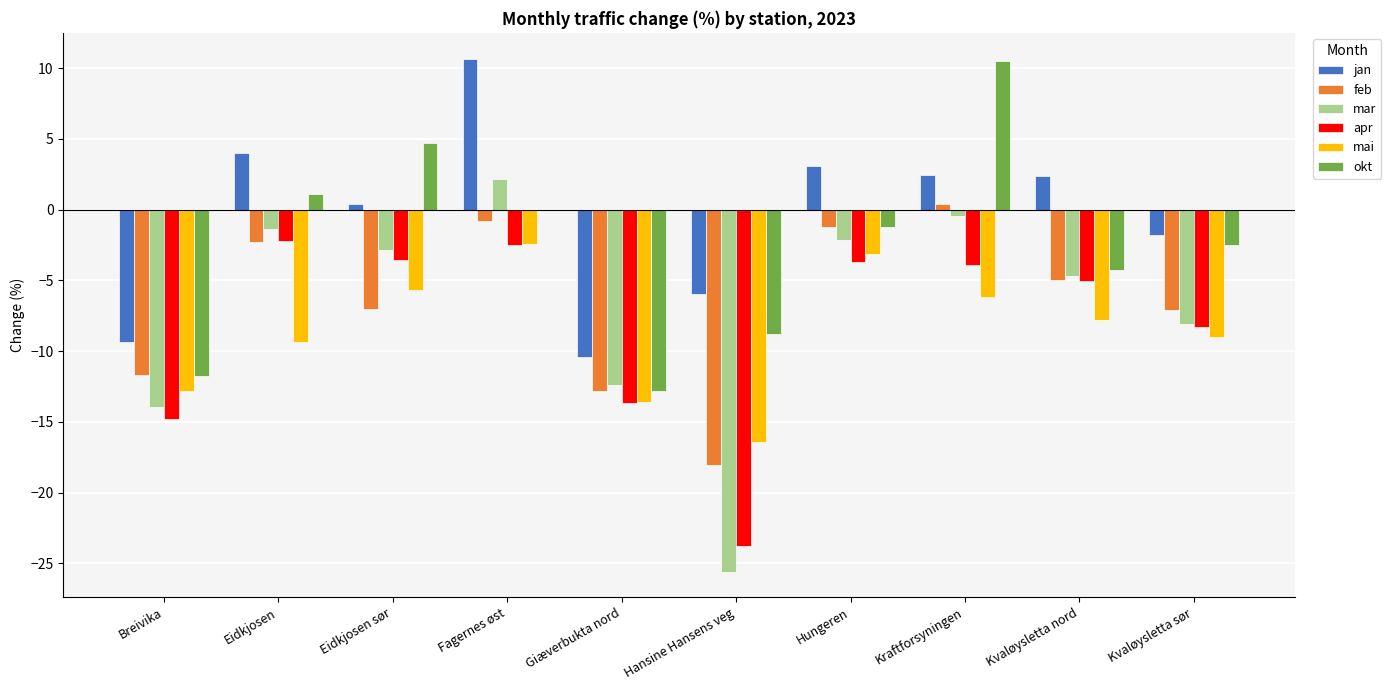

Is it true that apr equals -3.0 at Kvaløysletta sør?

False